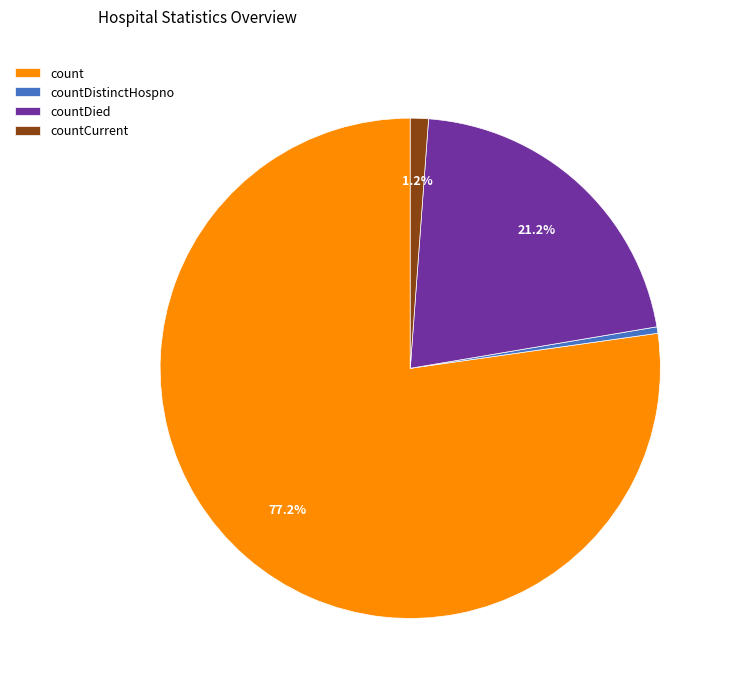

To the nearest percent, what is the average slice percentage?

25%